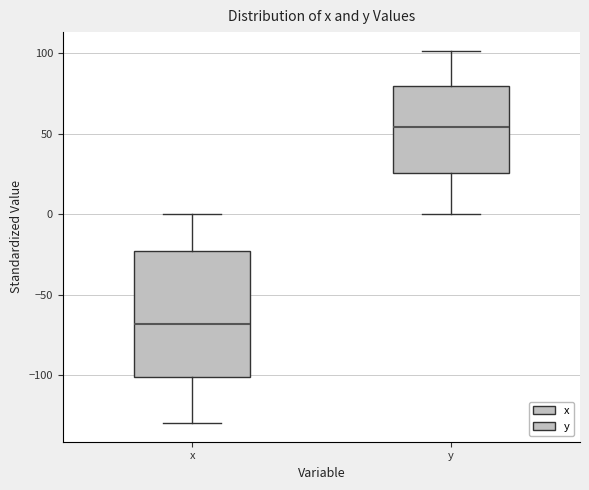

Reading left to right, read every box against the y-axis: the position of its median line, the range the box covers, and the ends of its whiskers. The values are not printed on the chart, so give them approximately, as read against the axis.

x: median -70, box -100 to -25, whiskers -130 to 0
y: median 55, box 25 to 80, whiskers 0 to 100